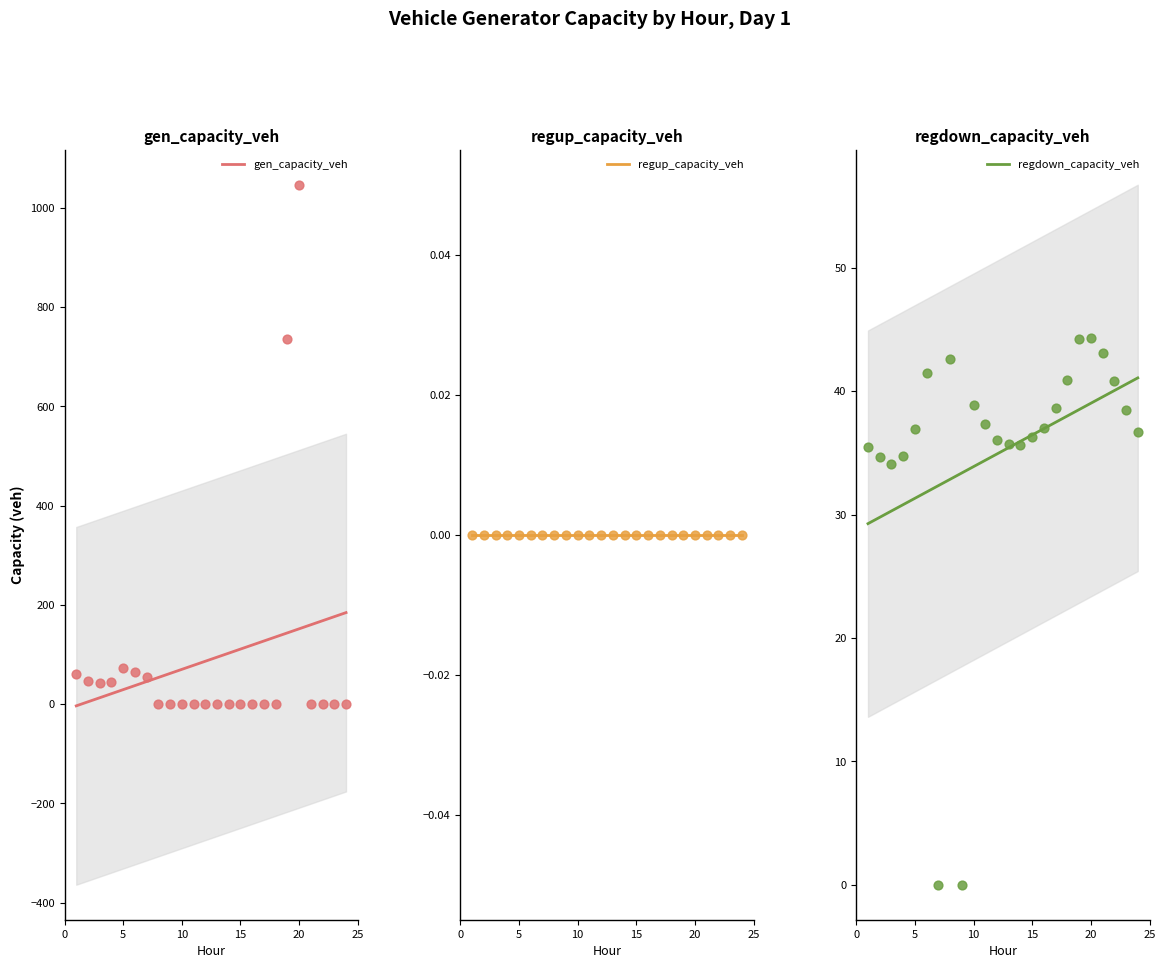

Is the value of gen_capacity_veh at 11 greater than the value of regdown_capacity_veh at 14?

No